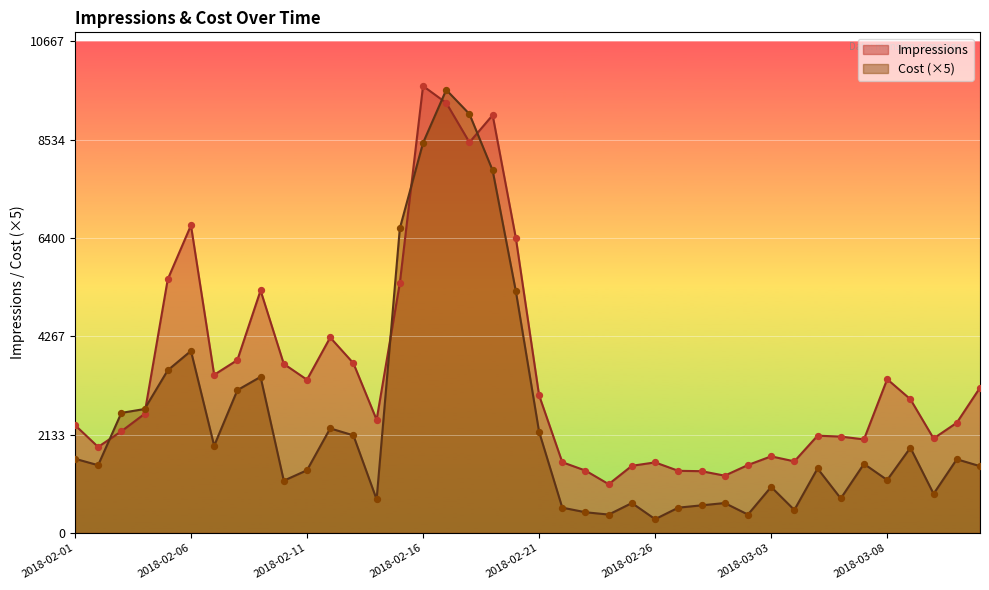

Is the value of Cost at 2018-02-11 greater than the value of Impressions at 2018-03-05?

No